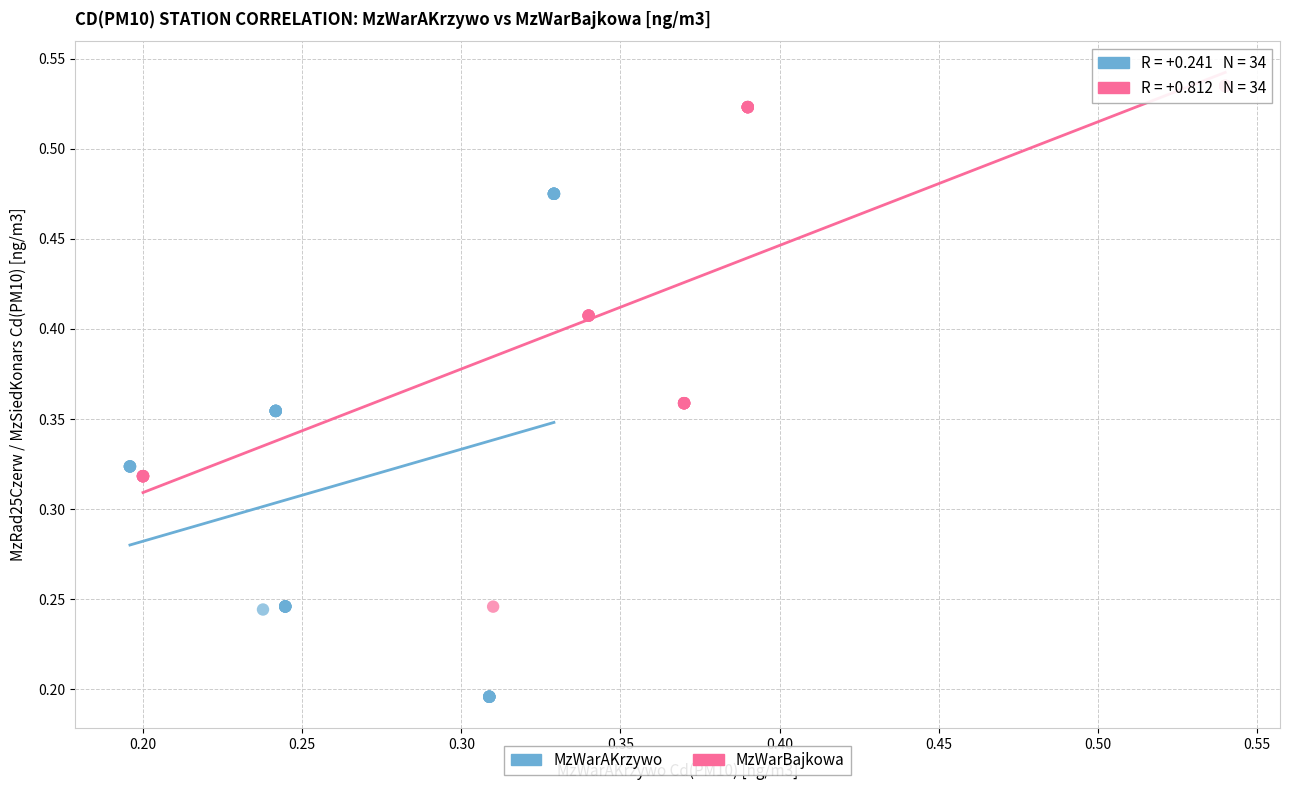

Which series has the largest Y range (max minus min)?

MzWarBajkowa